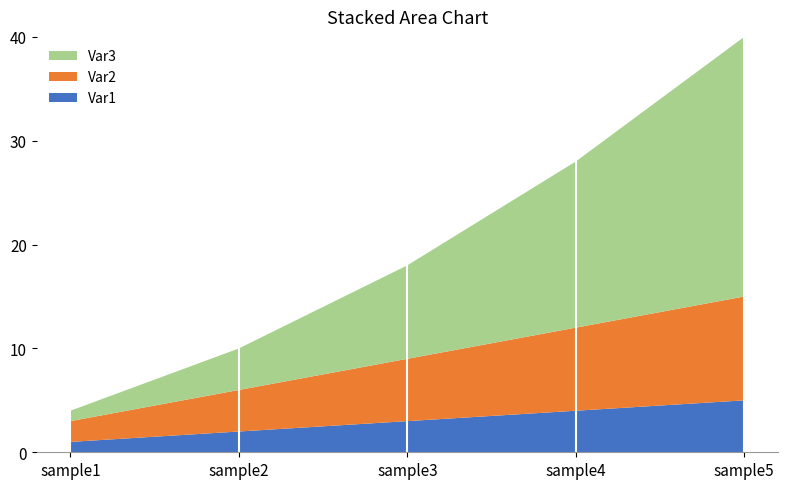

Reading left to right, extract all data points from this chart.

Var1: 1	2	3	4	5
Var2: 2	4	6	8	10
Var3: 1	4	9	16	25